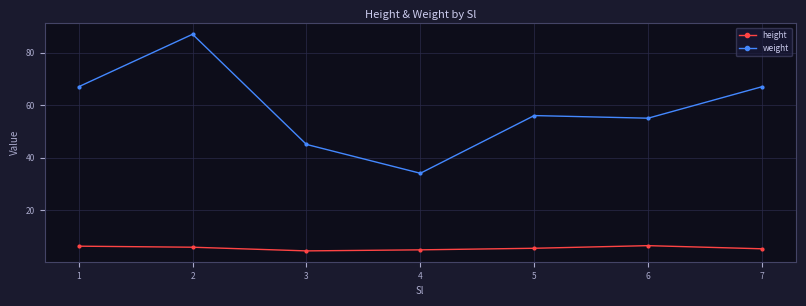

What is the total value across all series at 5?

61.4